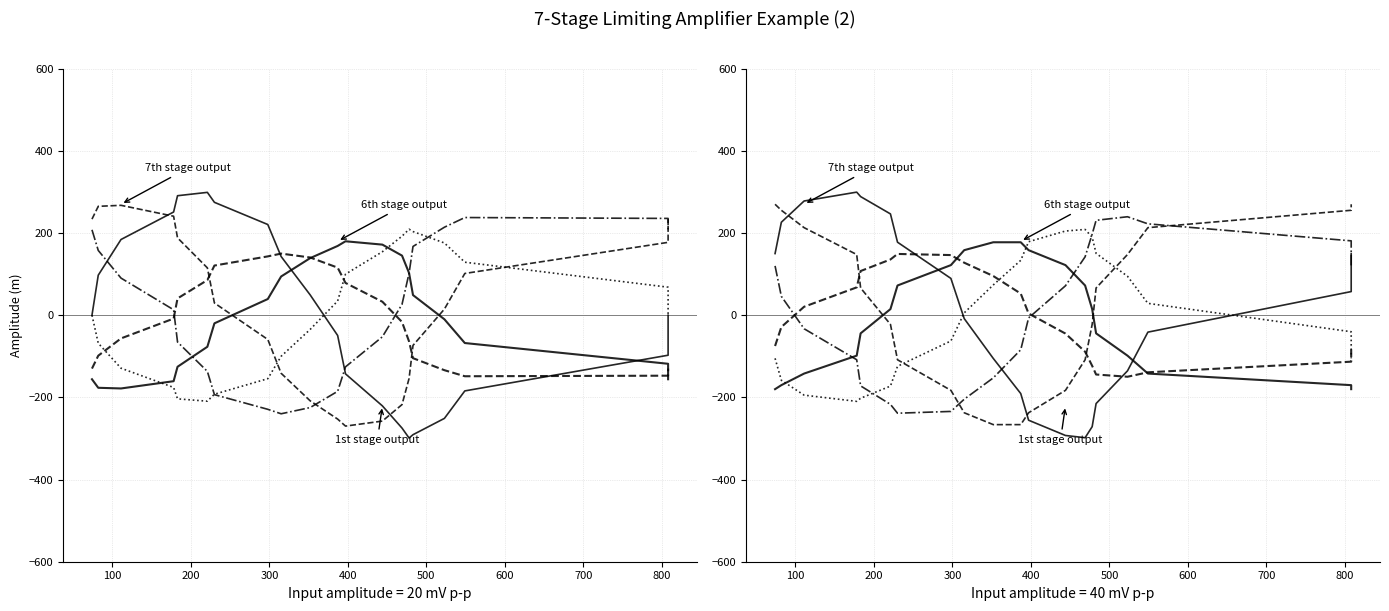

The 7th stage output series shows 43.8 at 17. True or false?

False